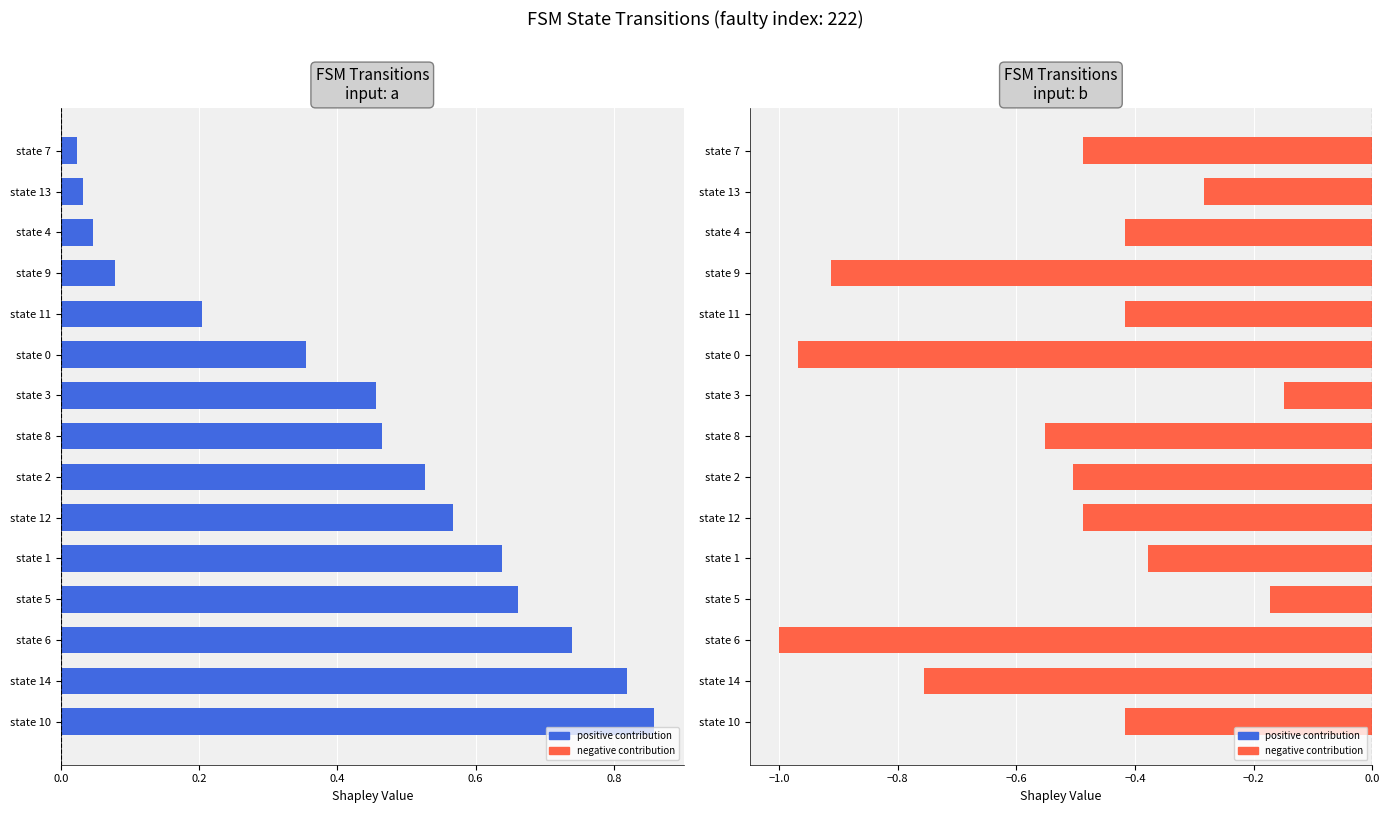

The value of input: a at state 6 is 0.3. True or false?

False